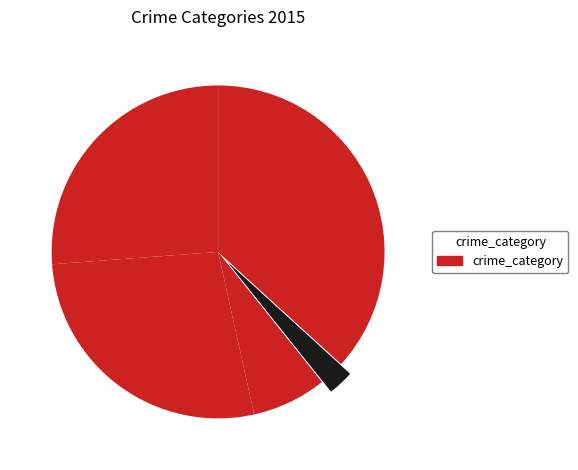

How many segments does this pie chart have?

5